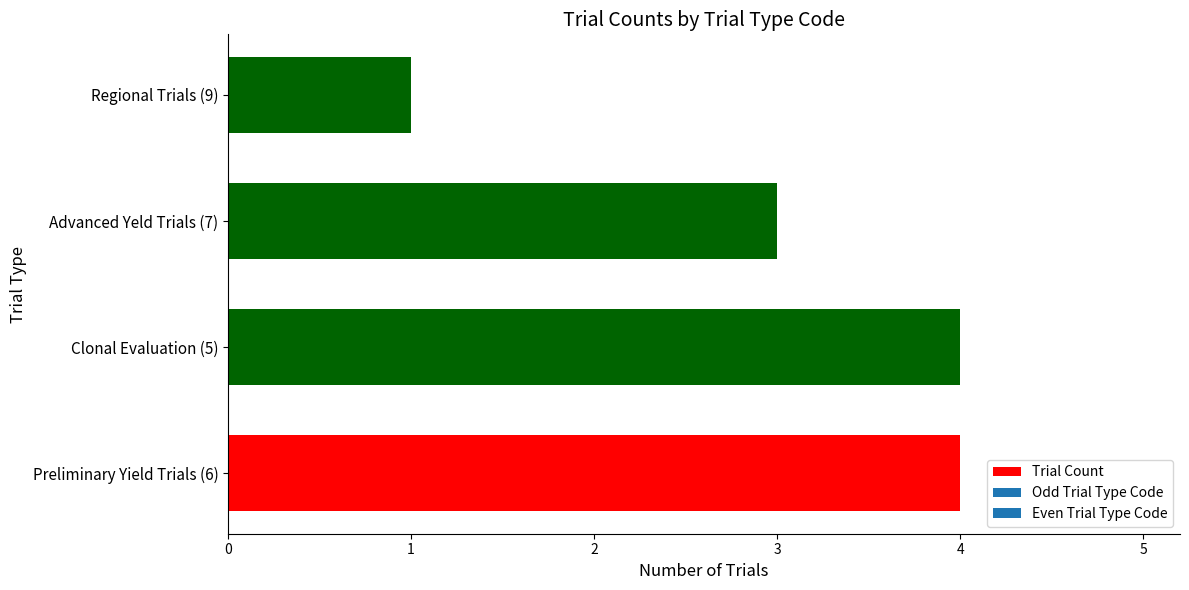

Reading bottom to top, transcribe all the data shown in this chart.

4	4	3	1